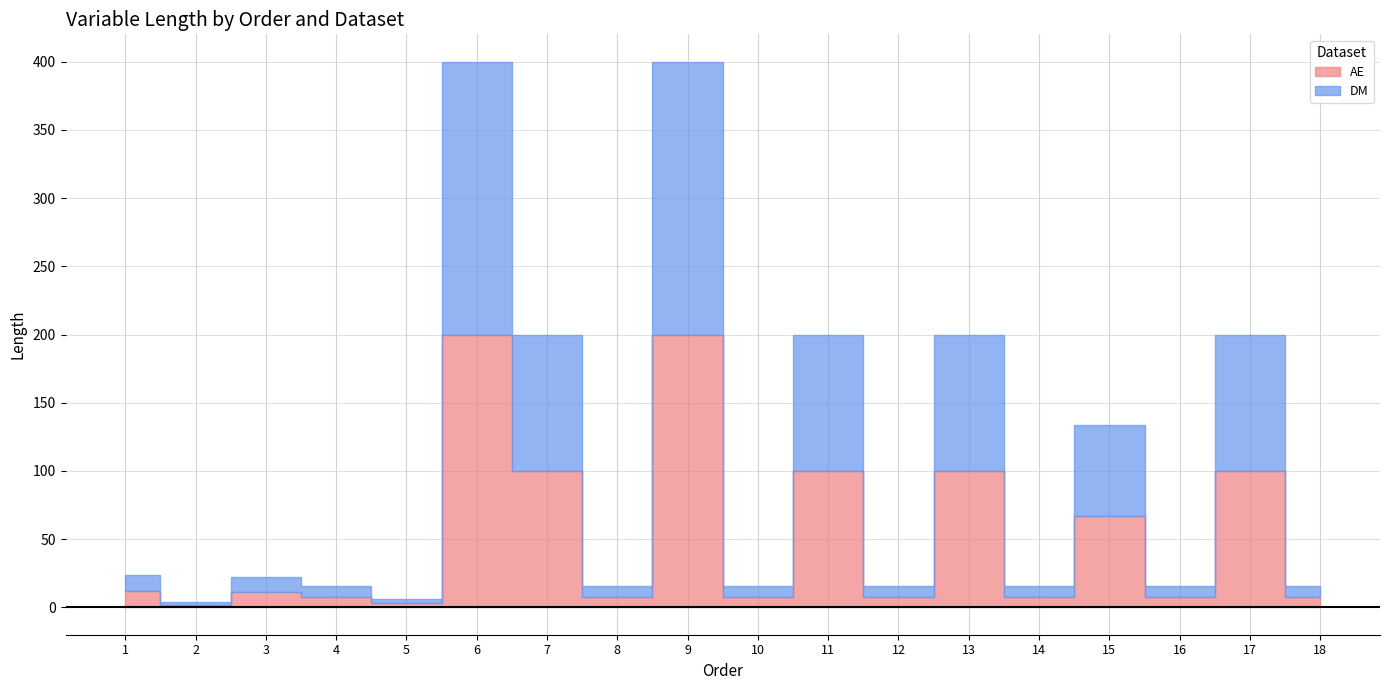

True or false: AE and DM intersect in this chart.

False